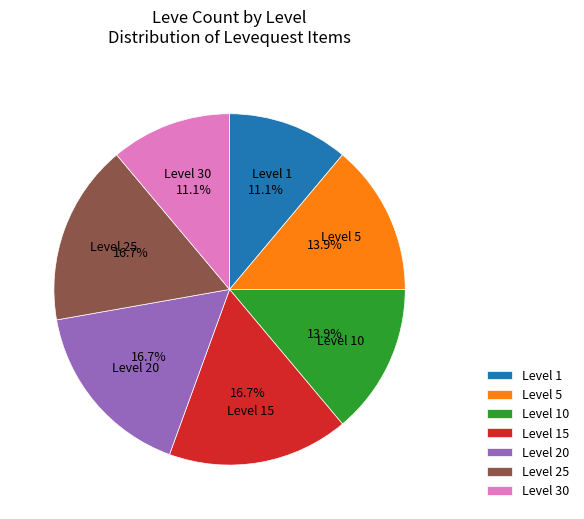

Which has a higher value, Level 5 or Level 25?

Level 25